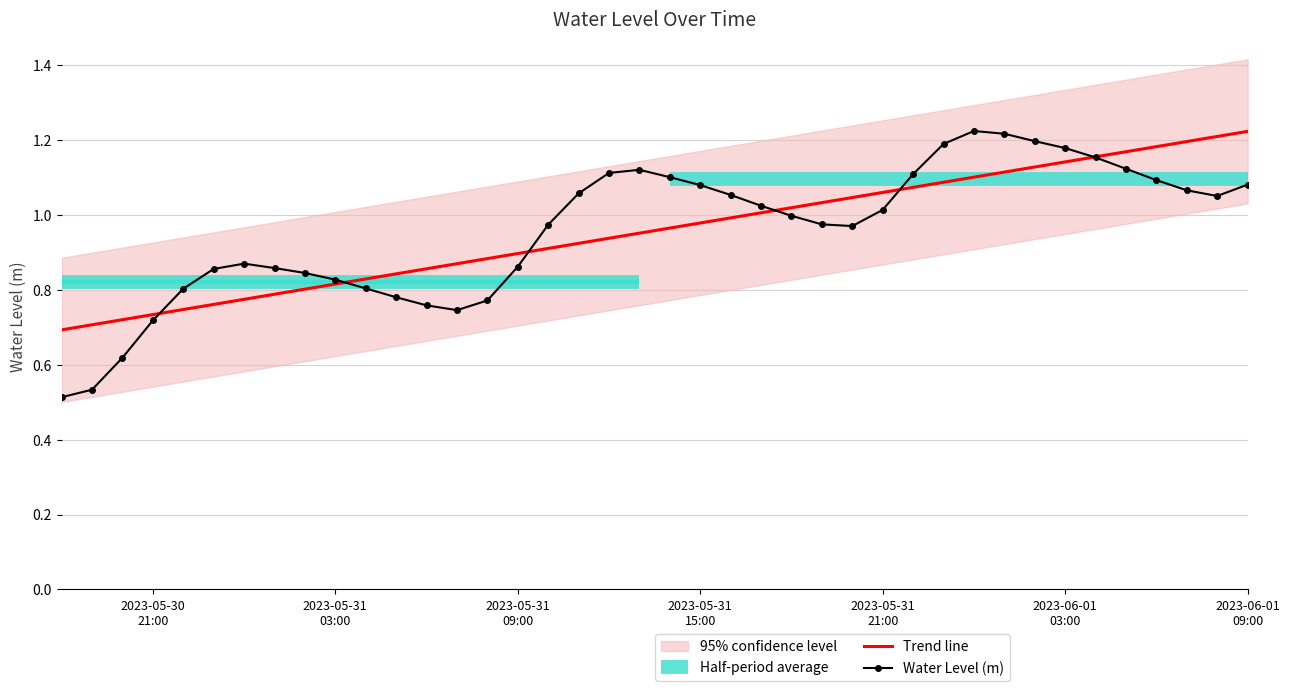

Reading left to right, transcribe all the data shown in this chart.

0.5	0.5	0.6	0.7	0.8	0.9	0.9	0.9	0.8	0.8	0.8	0.8	0.8	0.7	0.8	0.9	1.0	1.1	1.1	1.1	1.1	1.1	1.1	1.0	1.0	1.0	1.0	1.0	1.1	1.2	1.2	1.2	1.2	1.2	1.2	1.1	1.1	1.1	1.1	1.1